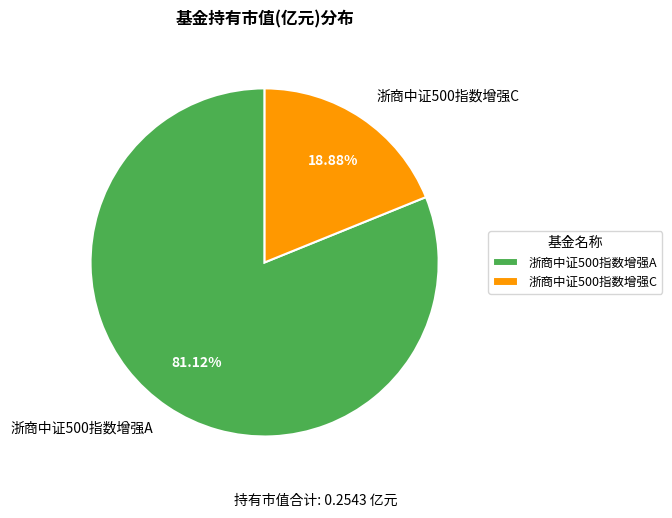

To the nearest percent, what is the difference between the 浙商中证500指数增强C and 浙商中证500指数增强A slice percentages?

62%